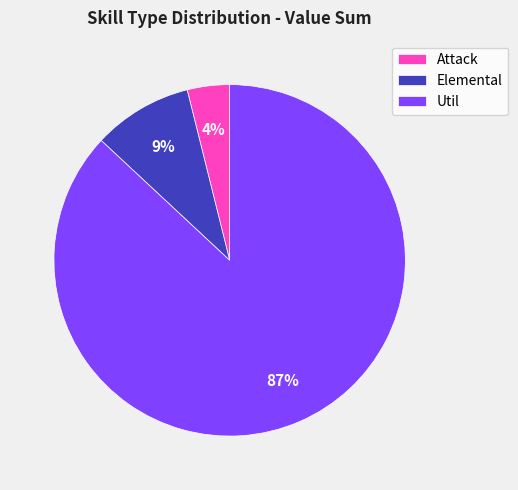

Is it true that Elemental is 9% of the pie?

True